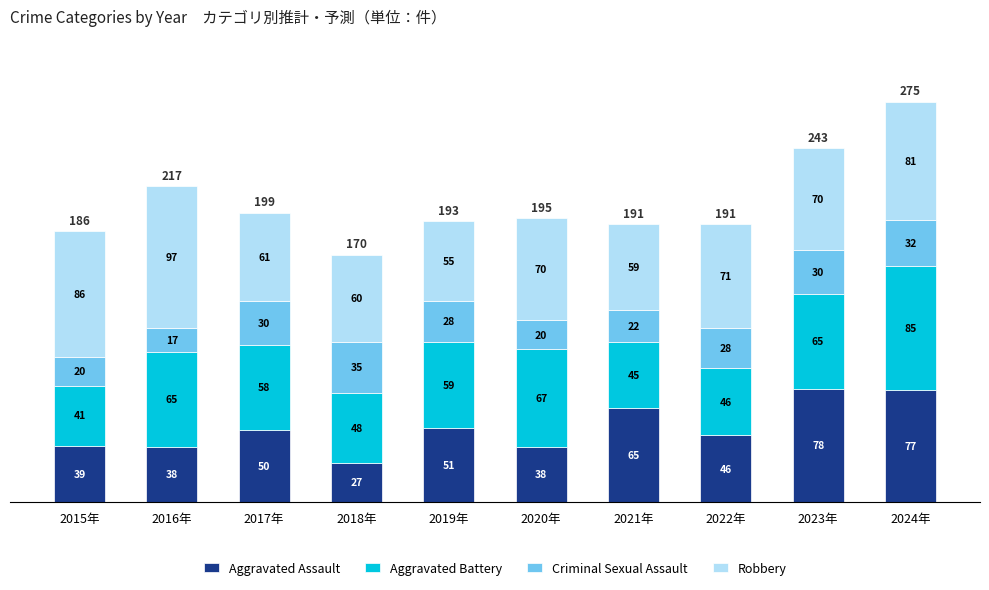

The value of Aggravated Assault at 2016年 is 52. True or false?

False